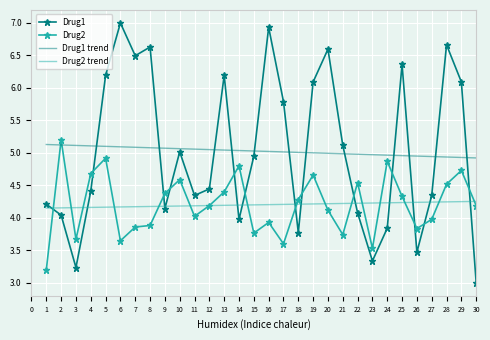

List the series in order of their peak value, highest first.

Drug1, Drug2, Drug1 trend, Drug2 trend